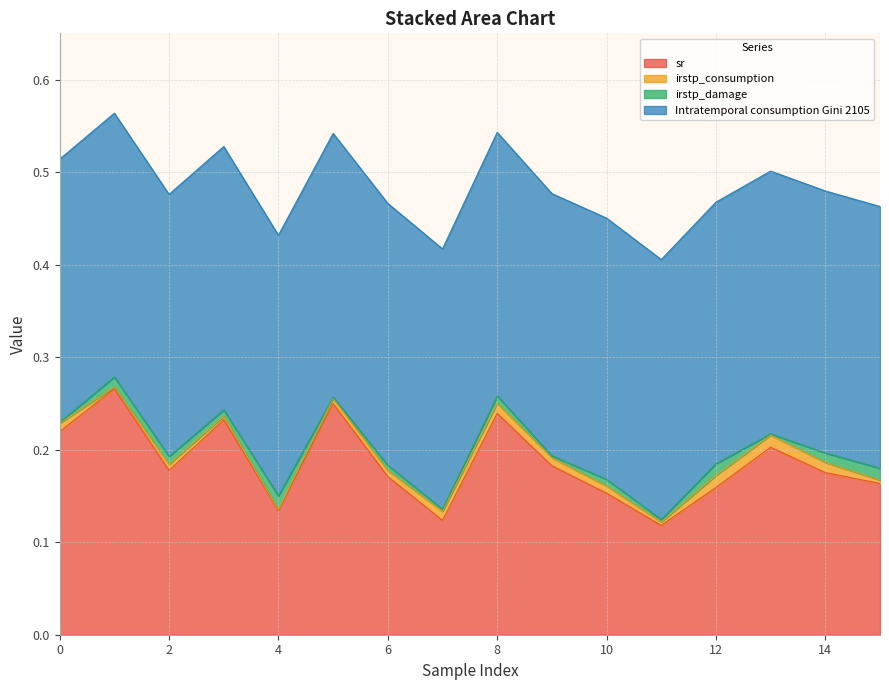

What is the value of the sr point at the 4th from the left?

0.2